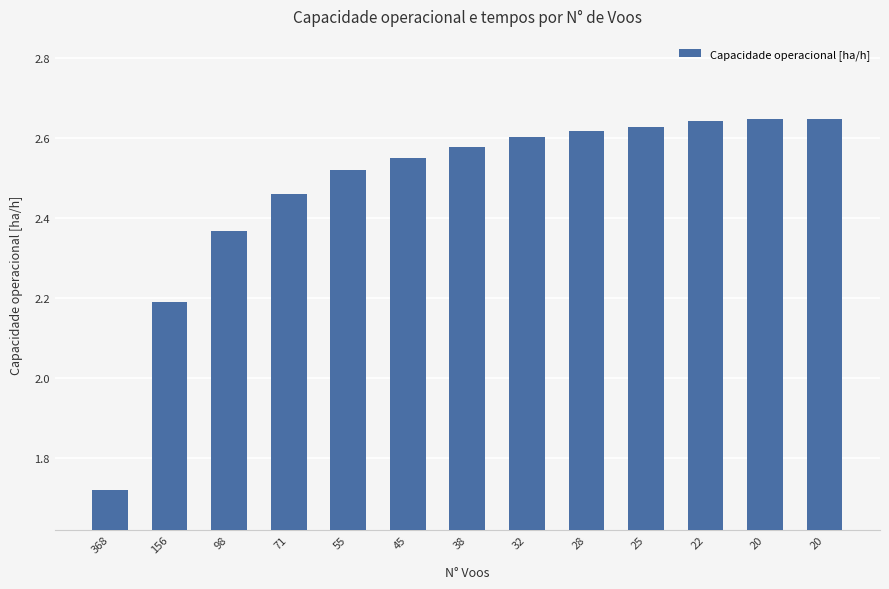

What is the difference between the second highest and minimum values?

0.9